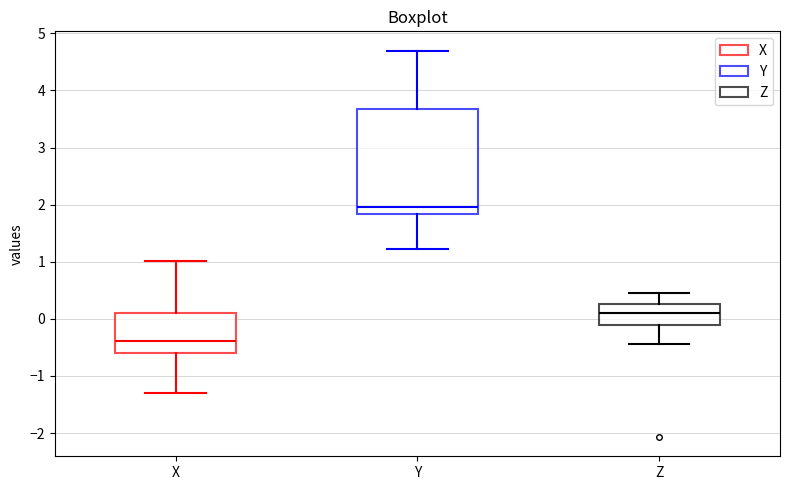

Reading left to right, read every box against the y-axis: the position of its median line, the range the box covers, and the ends of its whiskers. The values are not printed on the chart, so give them approximately, as read against the axis.

X: median -0.4, box -0.6 to 0.1, whiskers -1.3 to 1.0
Y: median 2.0, box 1.8 to 3.7, whiskers 1.2 to 4.7
Z: median 0.1, box -0.1 to 0.3, whiskers -0.4 to 0.5